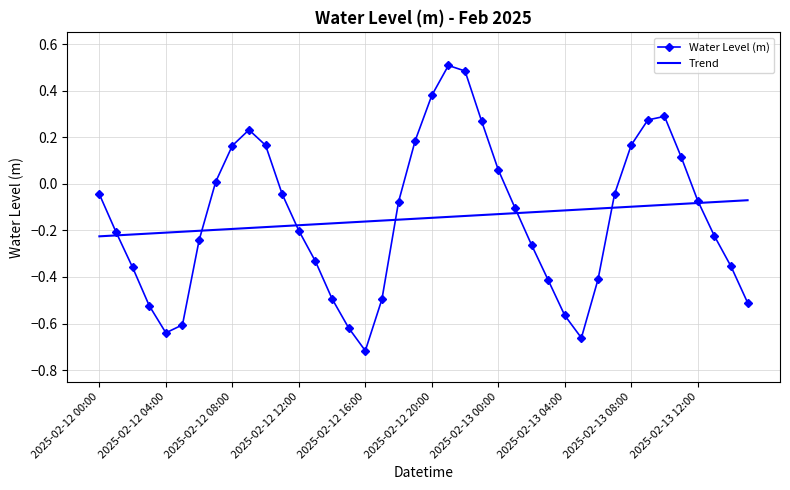

Which series has the widest spread of values?

Water Level (m)